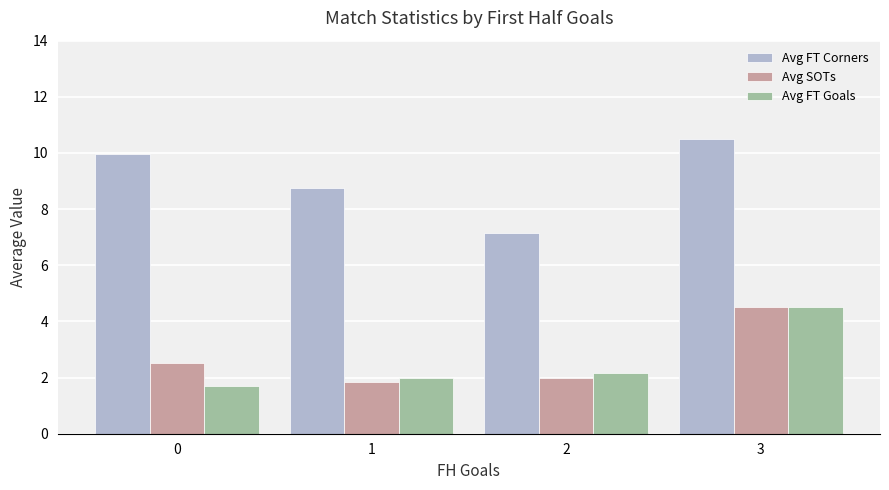

What is the average value of the Avg FT Goals series?

2.6